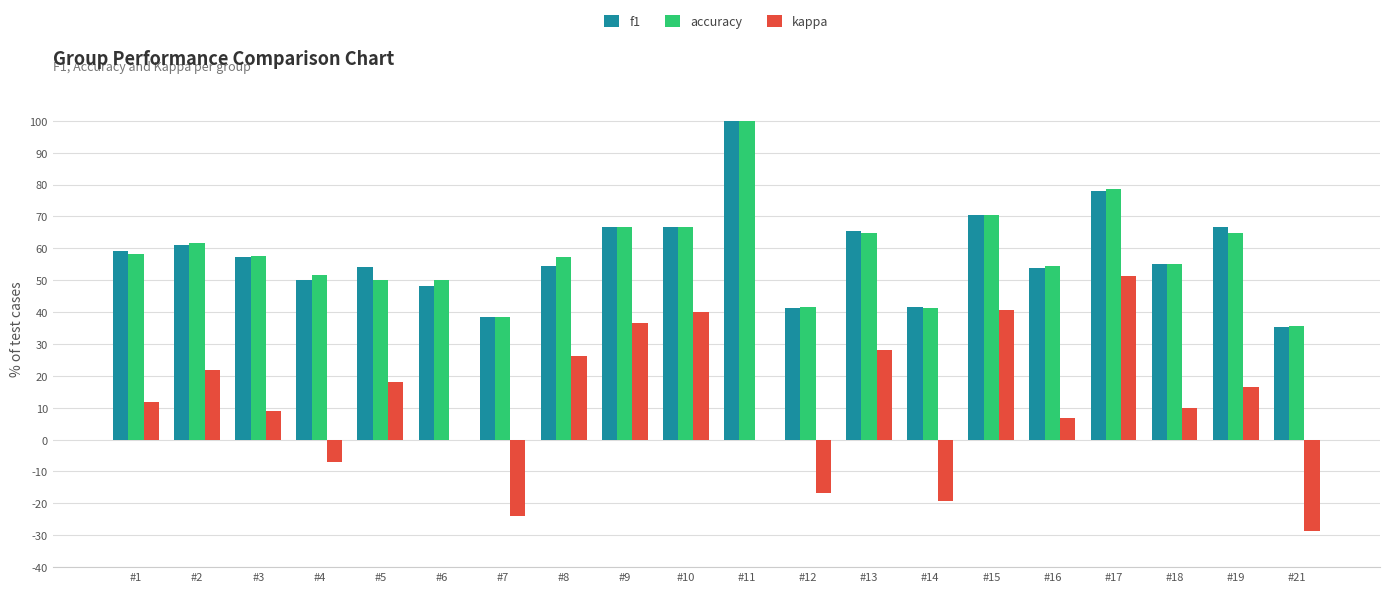

Which series changed the most between #14 and #18?

kappa